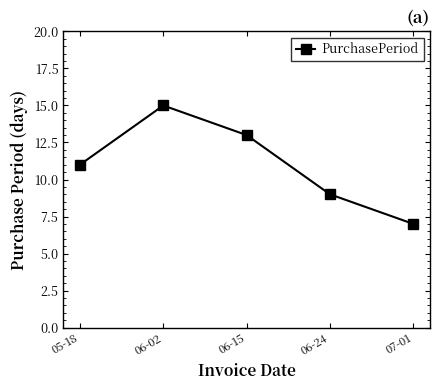

How many lines are shown in the chart?

1